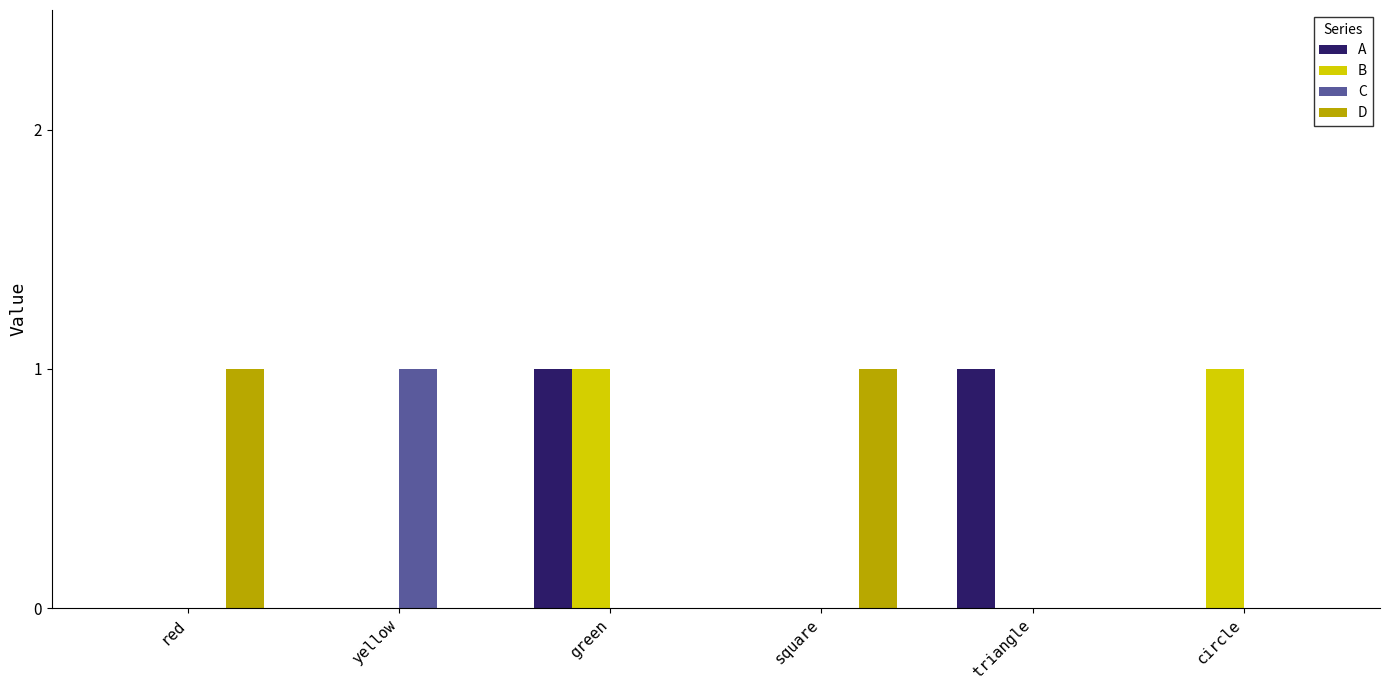

Is the value of B at red greater than the value of A at green?

No